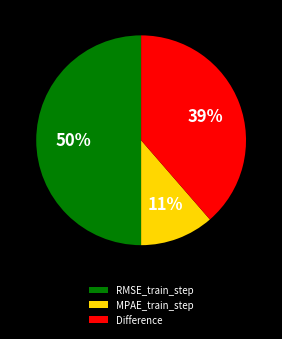

Rank the categories by value from highest to lowest.

RMSE_train_step, Difference, MPAE_train_step